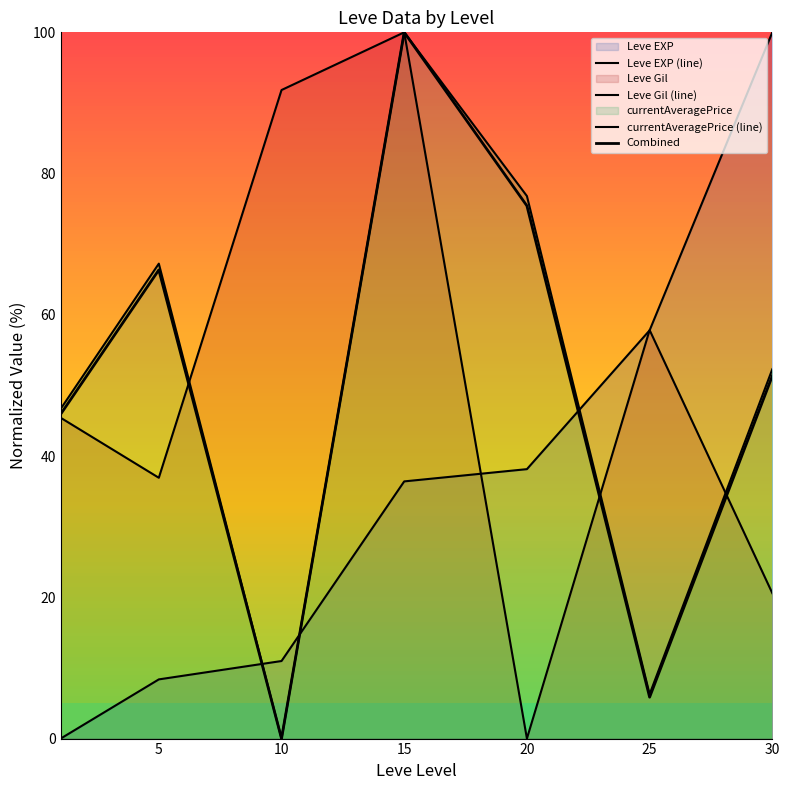

What is the value of the Combined point at the 7th from the left?

51.4